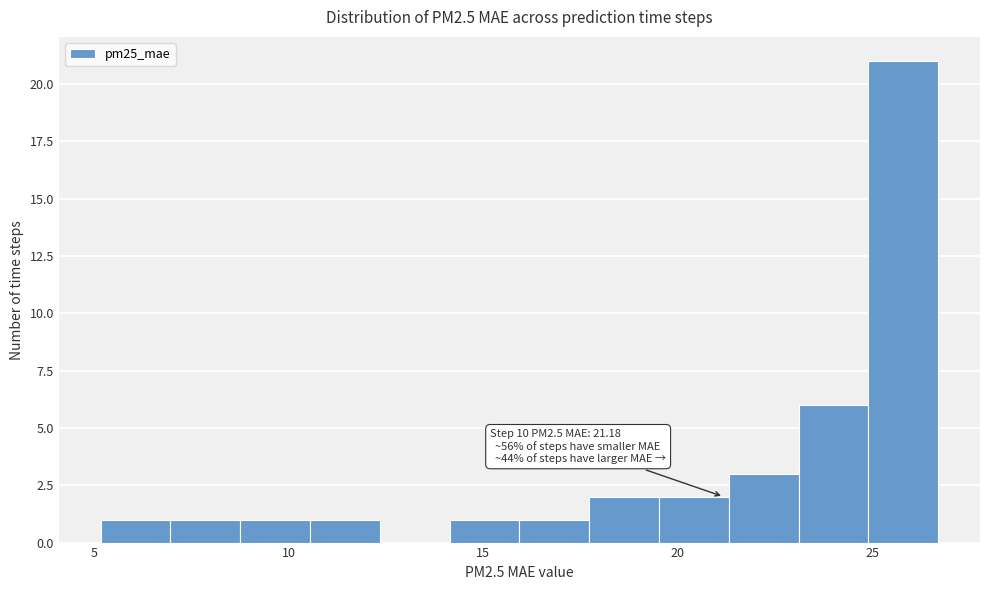

Read against the x-axis, roughly where is the centre of the tallest bar?

26.0